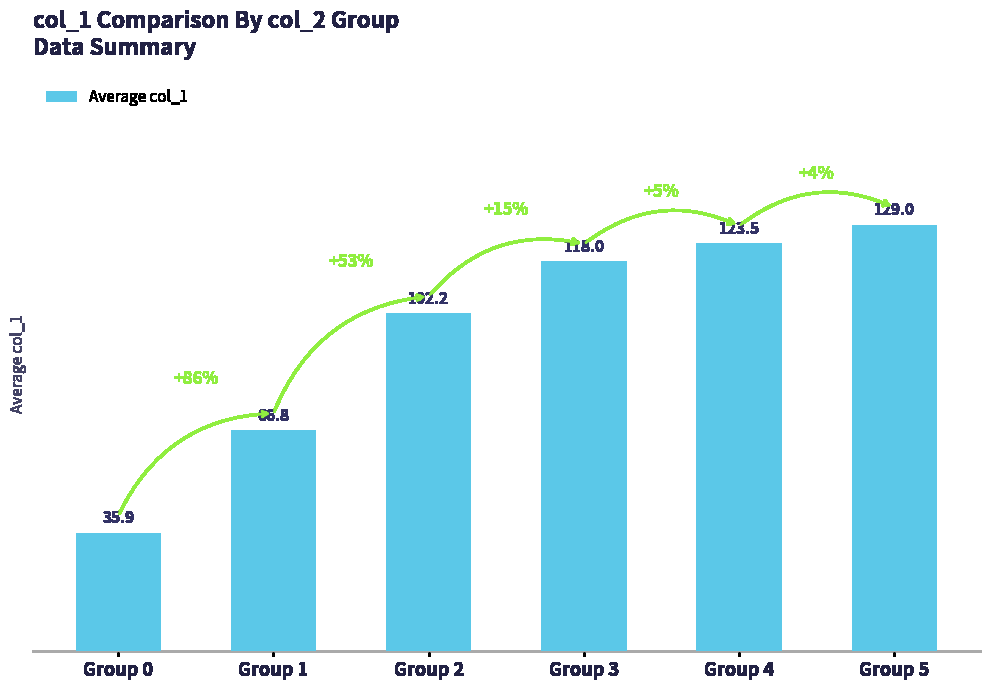

Reading left to right, what are all the values shown in this chart?

35.9	66.8	102.2	118.0	123.5	129.0